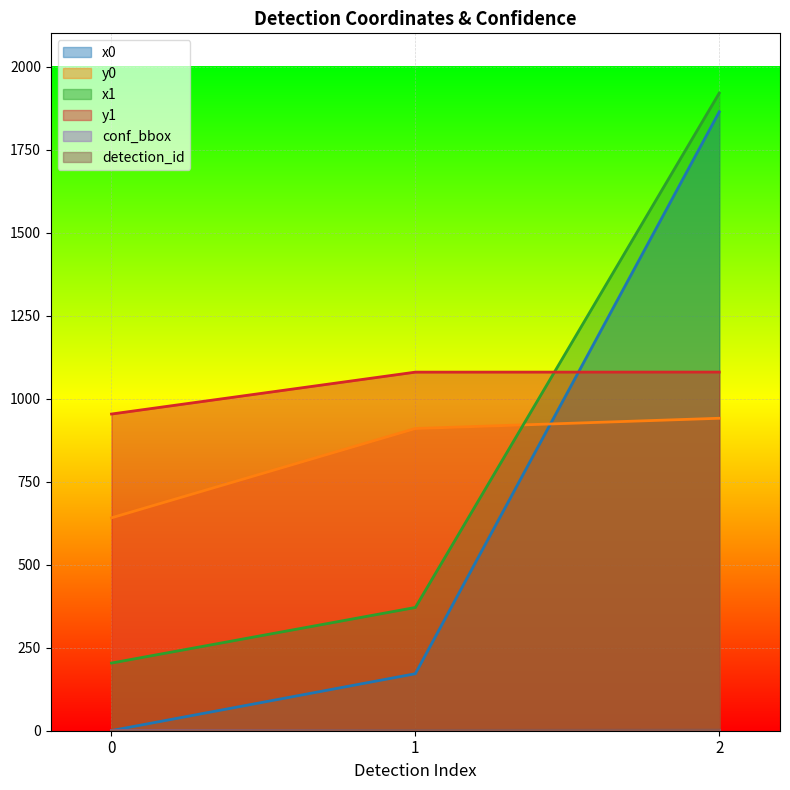

What is the difference between the highest and lowest values at 2?

1919.0